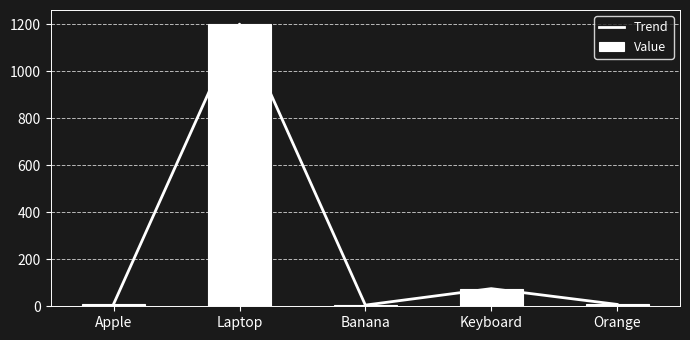

What are all the series names shown in the legend?

Trend, Value